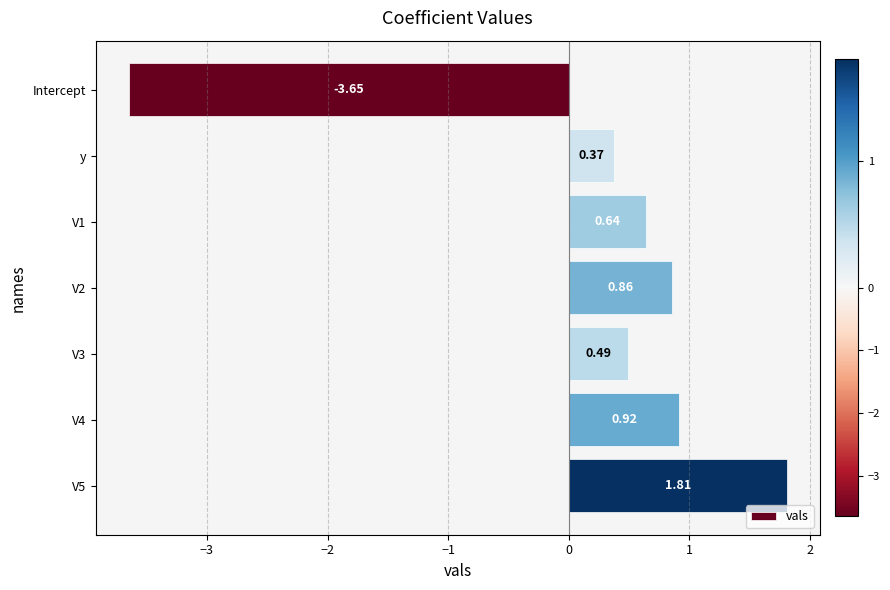

List the labels in order of value, smallest first.

Intercept, y, V3, V1, V2, V4, V5